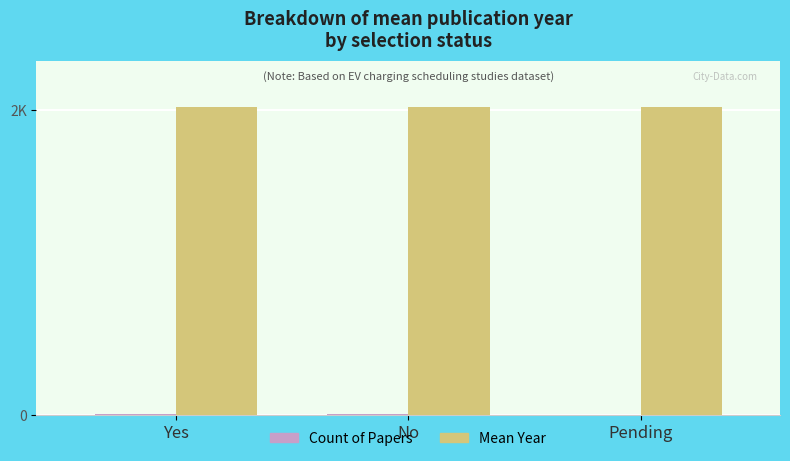

Which series has the largest range (max minus min)?

Count of Papers